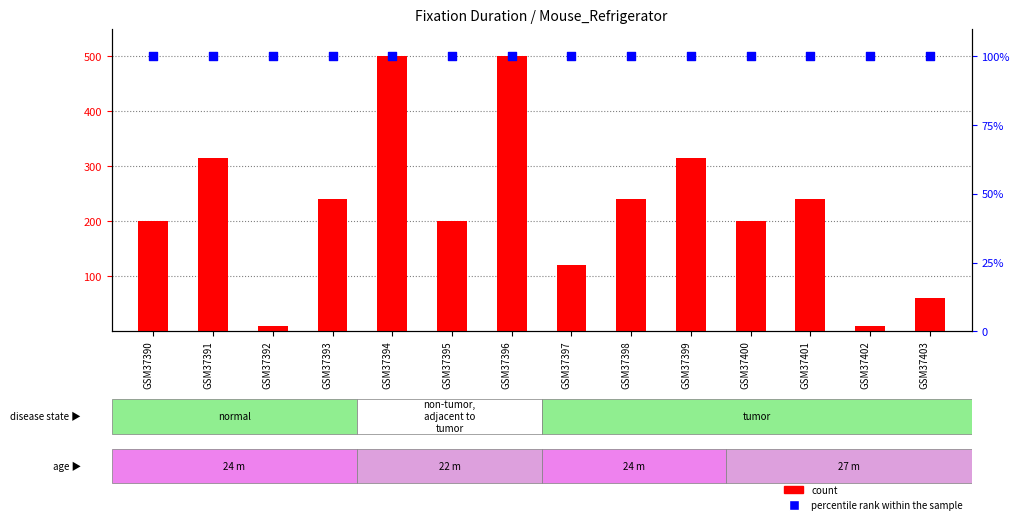

Which series has the widest spread of Y values?

count